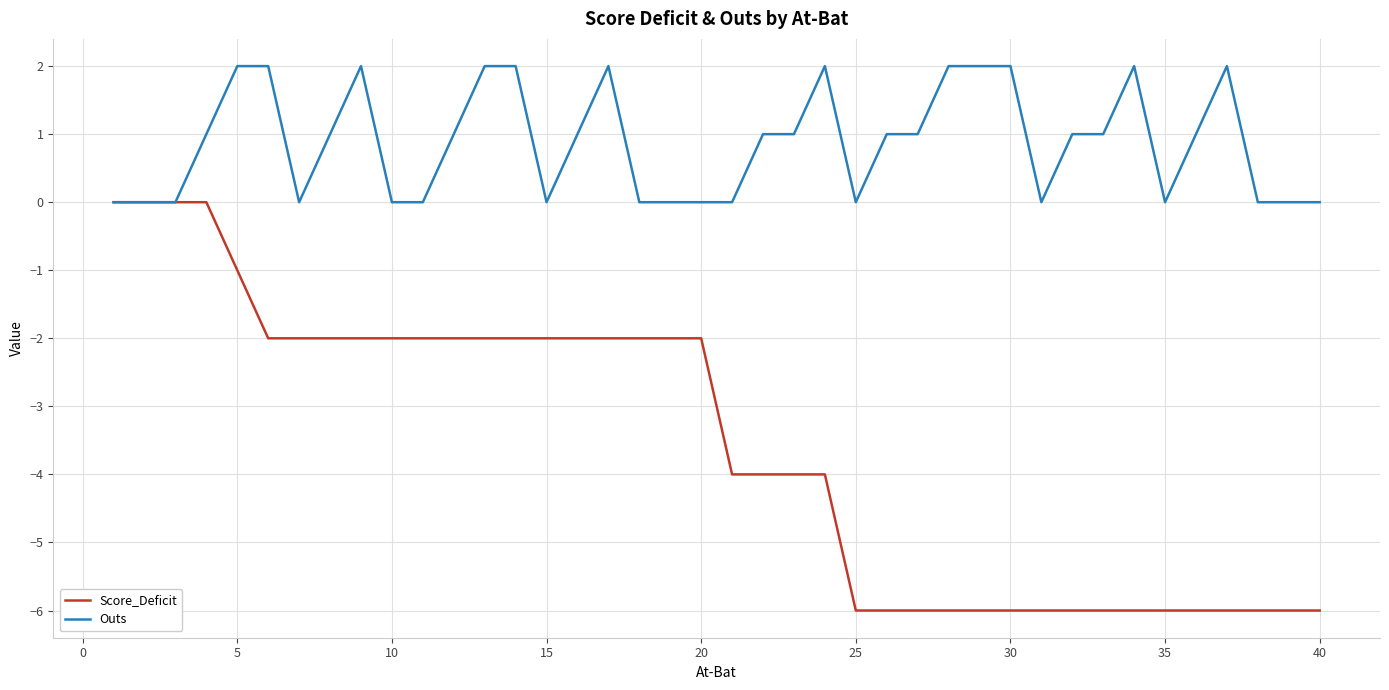

What is the minimum value shown in the chart?

-6